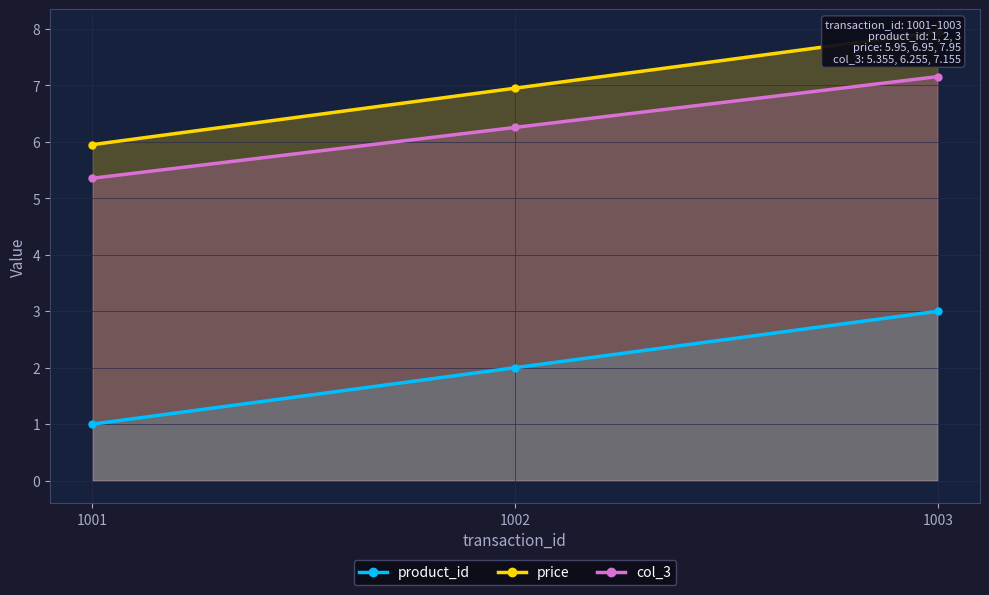

Reading left to right, list all the values displayed in this chart.

product_id: 1.0	2.0	3.0
price: 6.0	7.0	8.0
col_3: 5.4	6.3	7.2